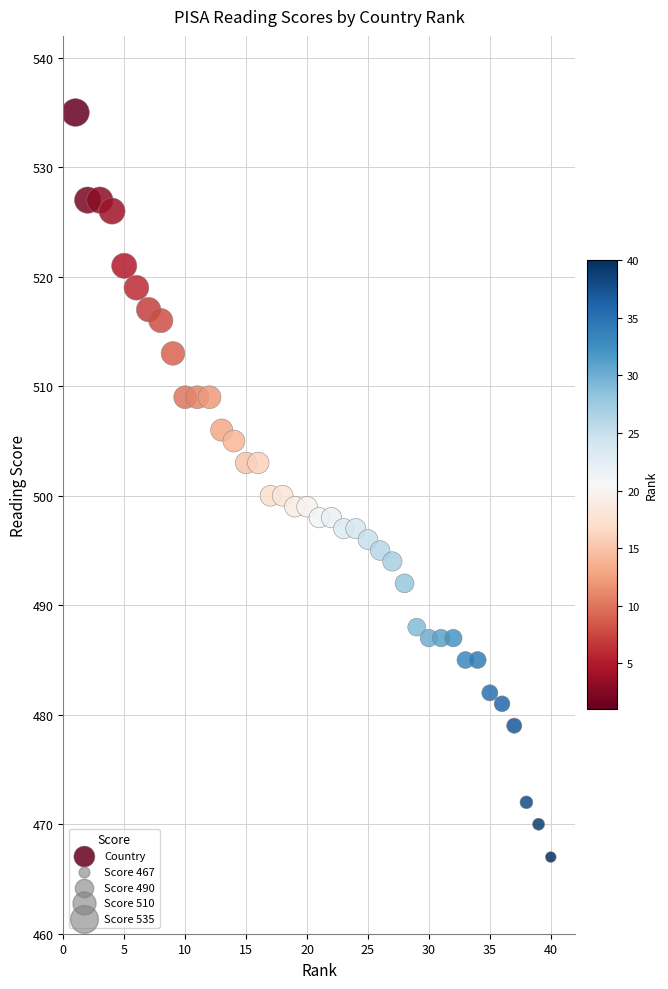

What is the range of X values (max minus min)?

39